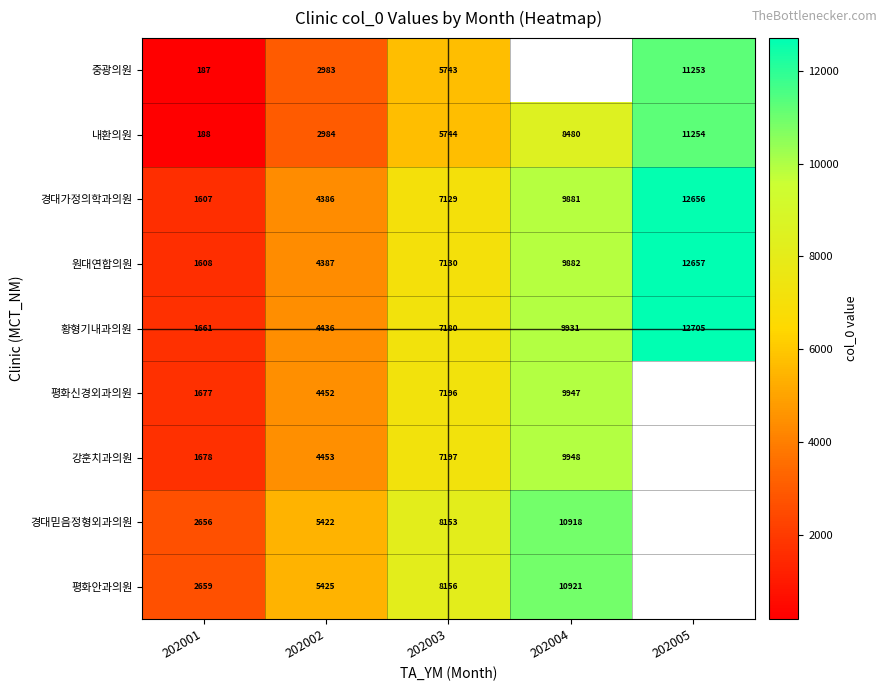

At which category does the chart reach its peak across all series?

202005